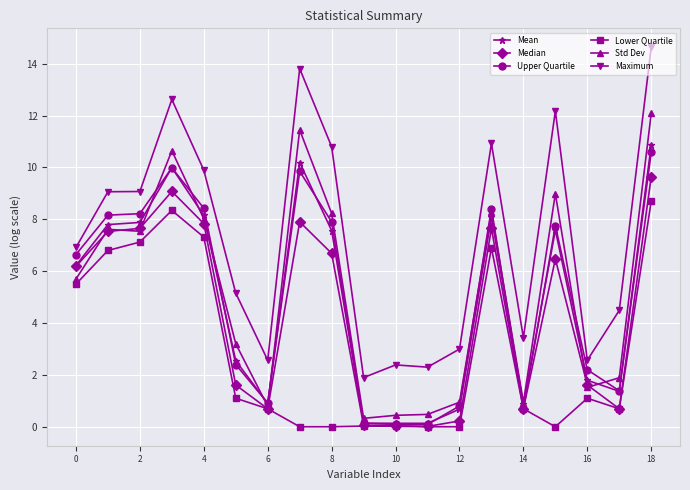

What is the value of the Upper Quartile point at the 18th from the left?

1.4